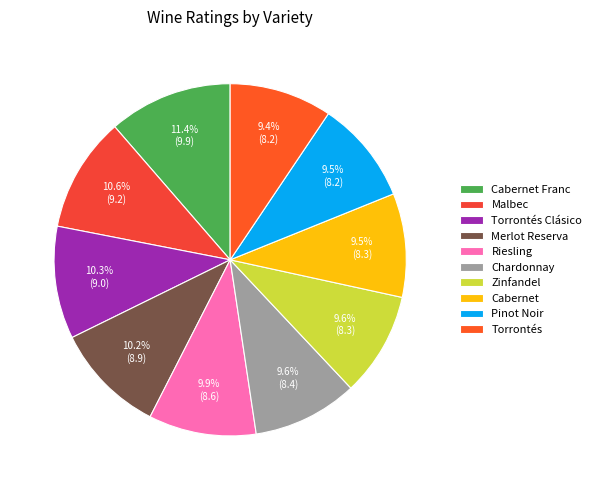

Does Cabernet Franc represent more than half of the total?

No